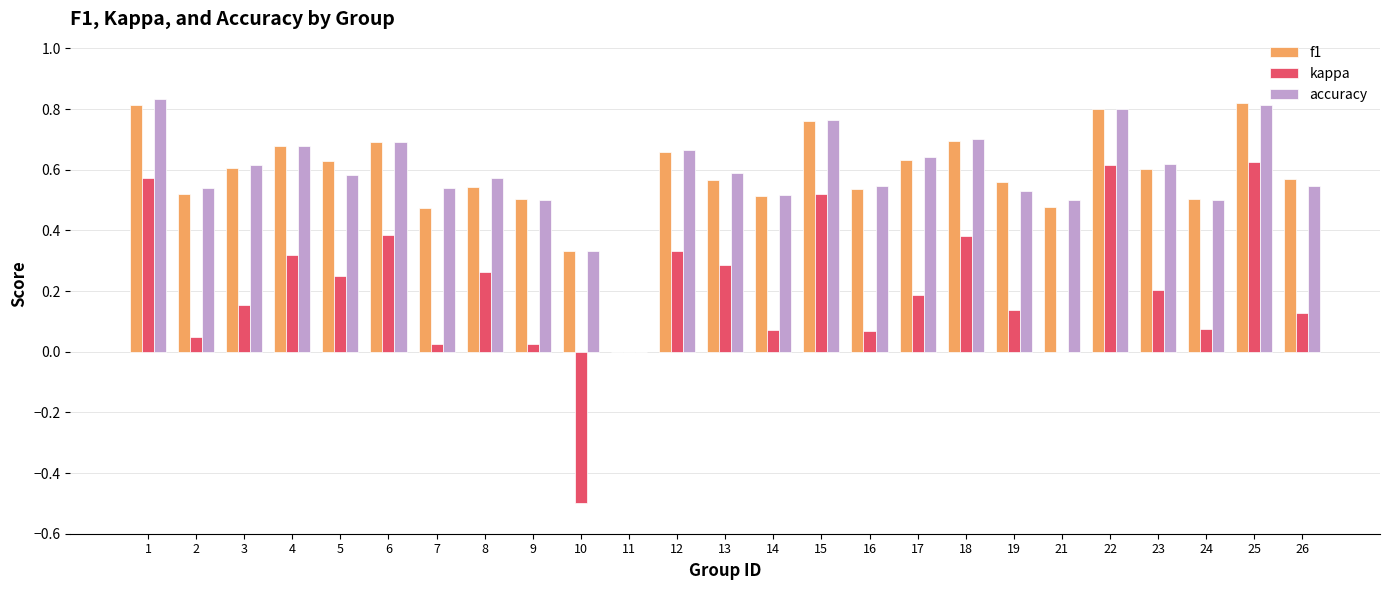

The value of f1 at 18 is 0.7. True or false?

True